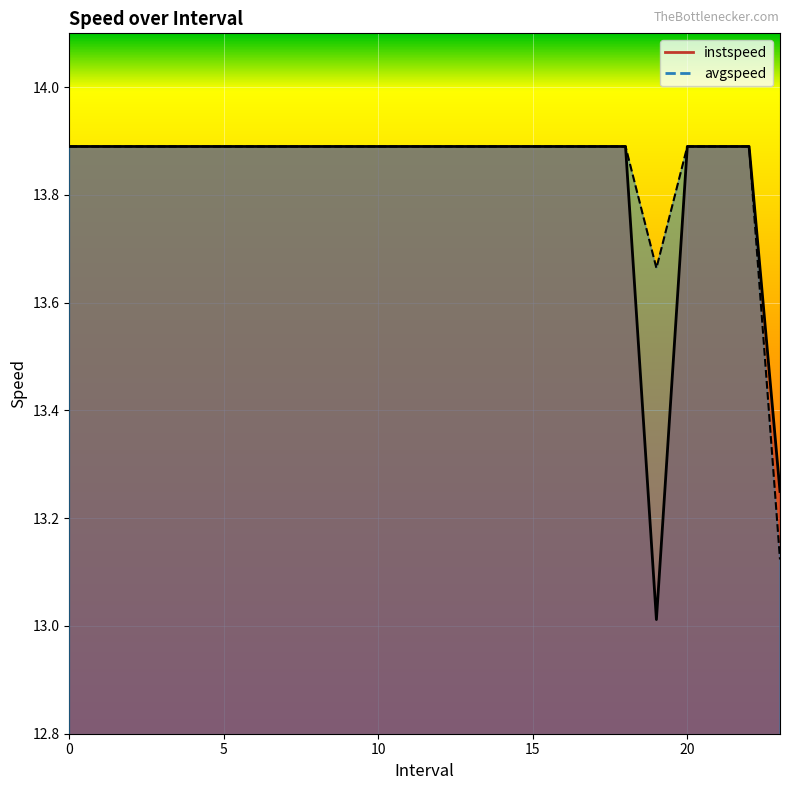

Reading right to left, transcribe all the data shown in this chart.

instspeed: 13.2	13.9	13.9	13.9	13.0	13.9	13.9	13.9	13.9	13.9	13.9	13.9	13.9	13.9	13.9	13.9	13.9	13.9	13.9	13.9	13.9	13.9	13.9	13.9
avgspeed: 13.1	13.9	13.9	13.9	13.7	13.9	13.9	13.9	13.9	13.9	13.9	13.9	13.9	13.9	13.9	13.9	13.9	13.9	13.9	13.9	13.9	13.9	13.9	13.9